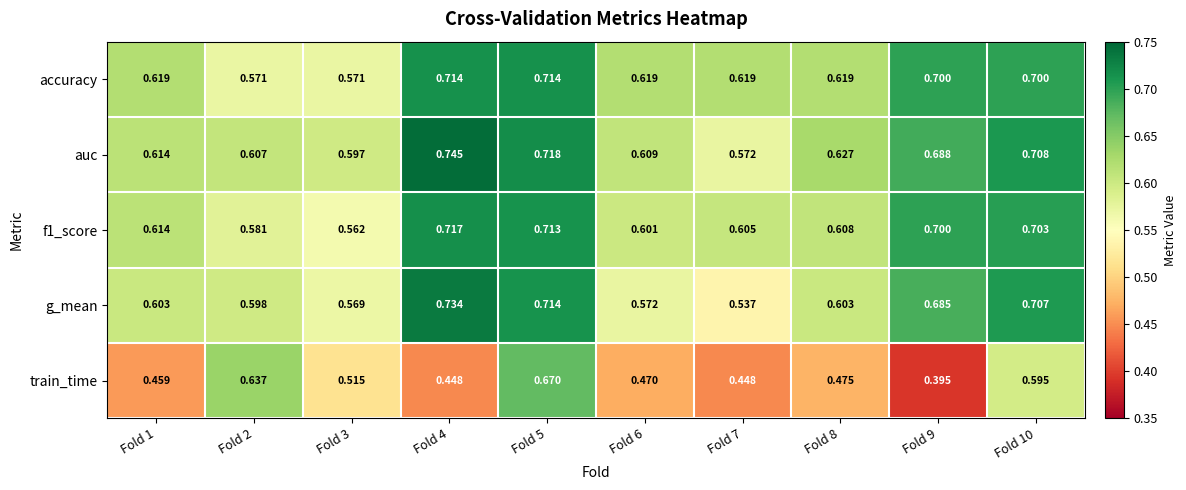

Which series has the largest range (max minus min)?

train_time